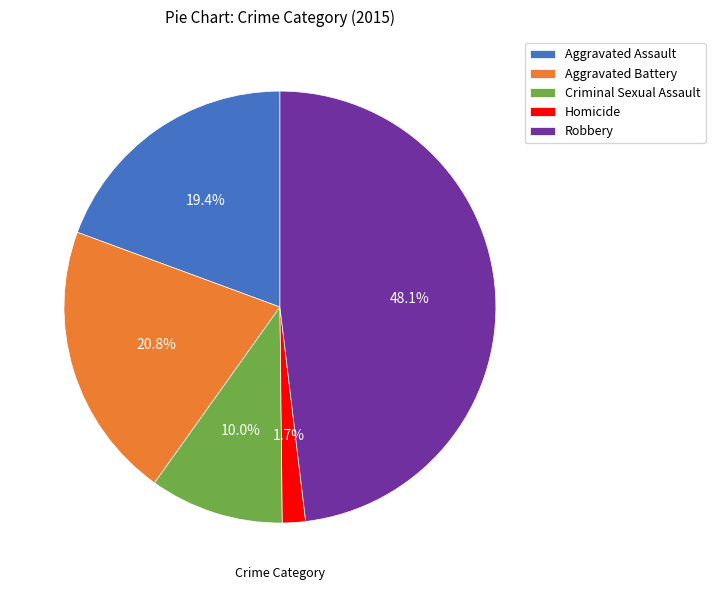

To the nearest percent, what is the average slice percentage?

20%